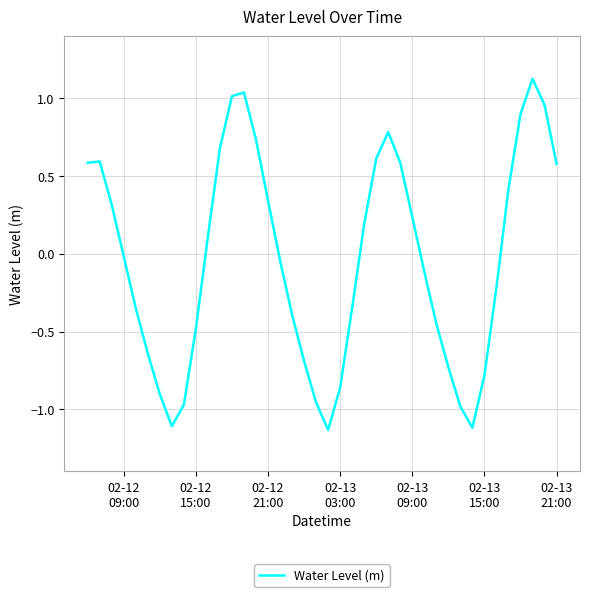

True or false: there are more than 1 points higher than both neighbors.

True